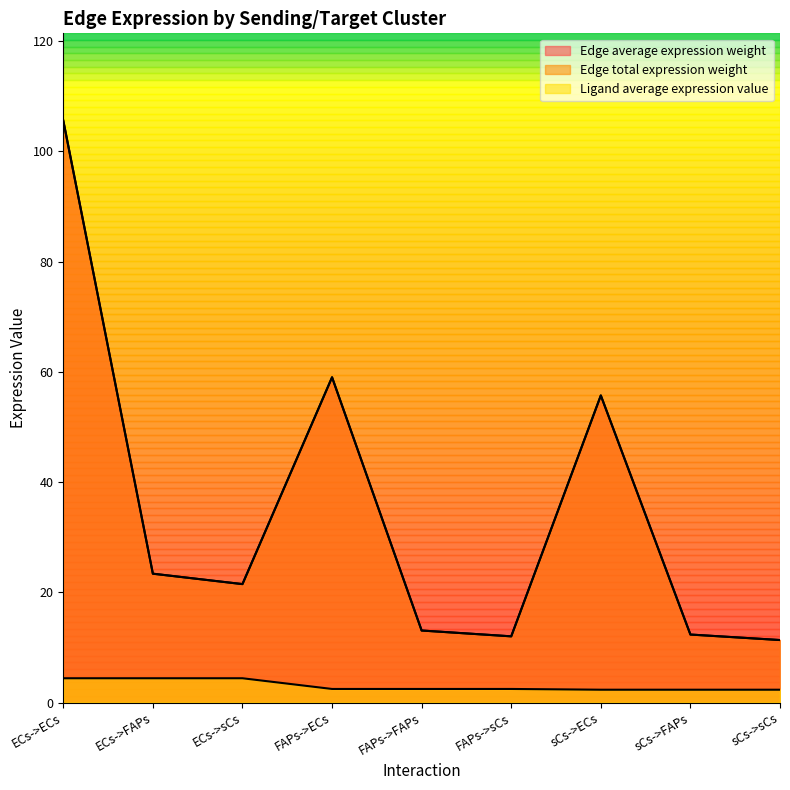

What is the spread (max minus min) of values at sCs->ECs?

53.4